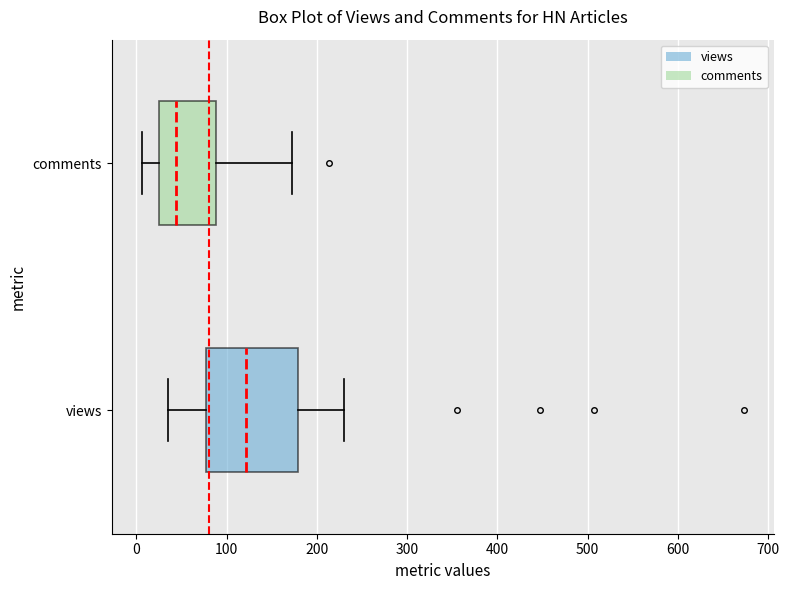

Reading bottom to top, transcribe this box plot: for each box, give where its median line is, the range the box spans, and where its two whiskers end, as read against the x-axis. The values are not printed on the chart, so give them approximately, as read against the axis.

views: median 120, box 80 to 180, whiskers 40 to 230
comments: median 40, box 20 to 90, whiskers 10 to 170